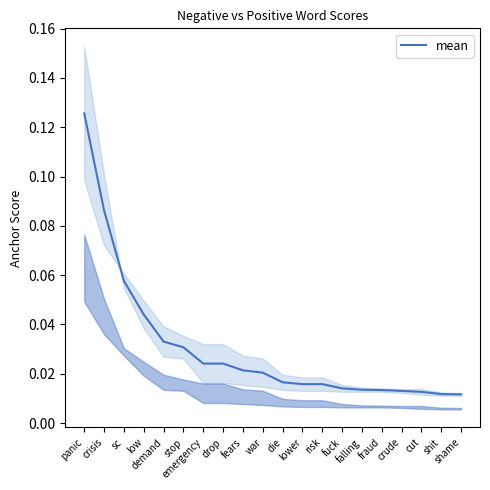

List the labels in order of value, smallest first.

shame, shit, cut, crude, fraud, falling, fuck, lower, risk, die, war, fears, emergency, drop, stop, demand, low, sc, crisis, panic